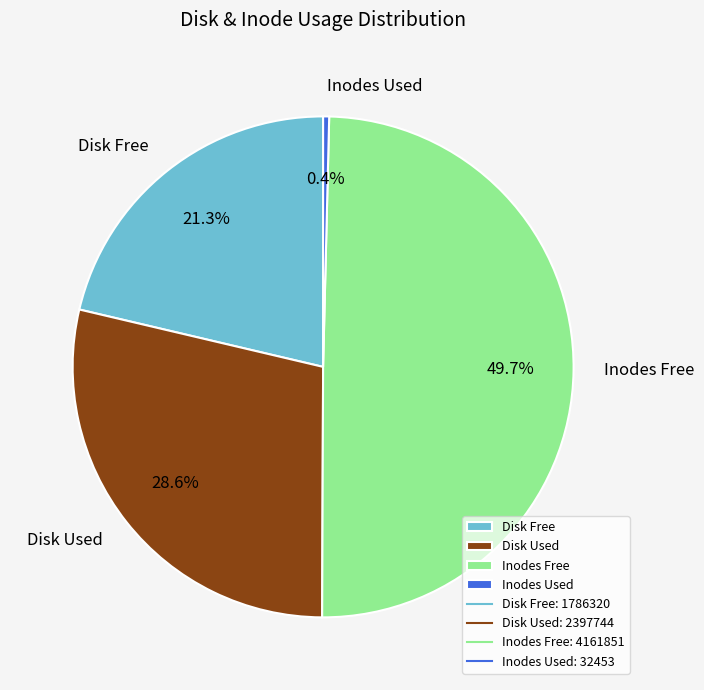

How many slices are in this pie chart?

4